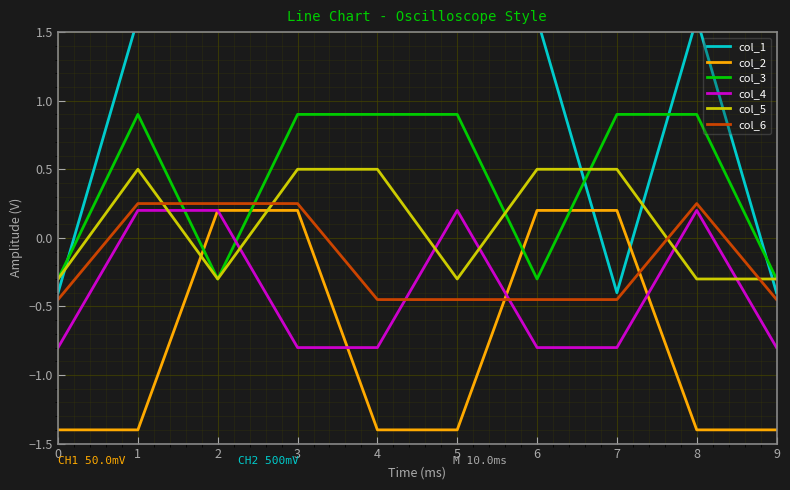

What are all the series names shown in the legend?

col_1, col_2, col_3, col_4, col_5, col_6